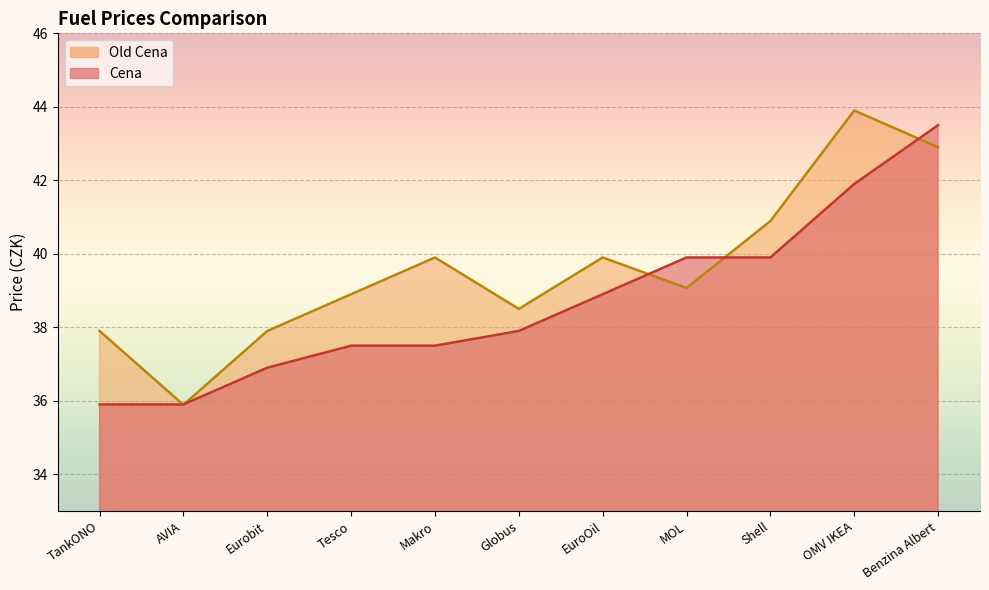

True or false: the data shows 35.9 at TankONO.

True